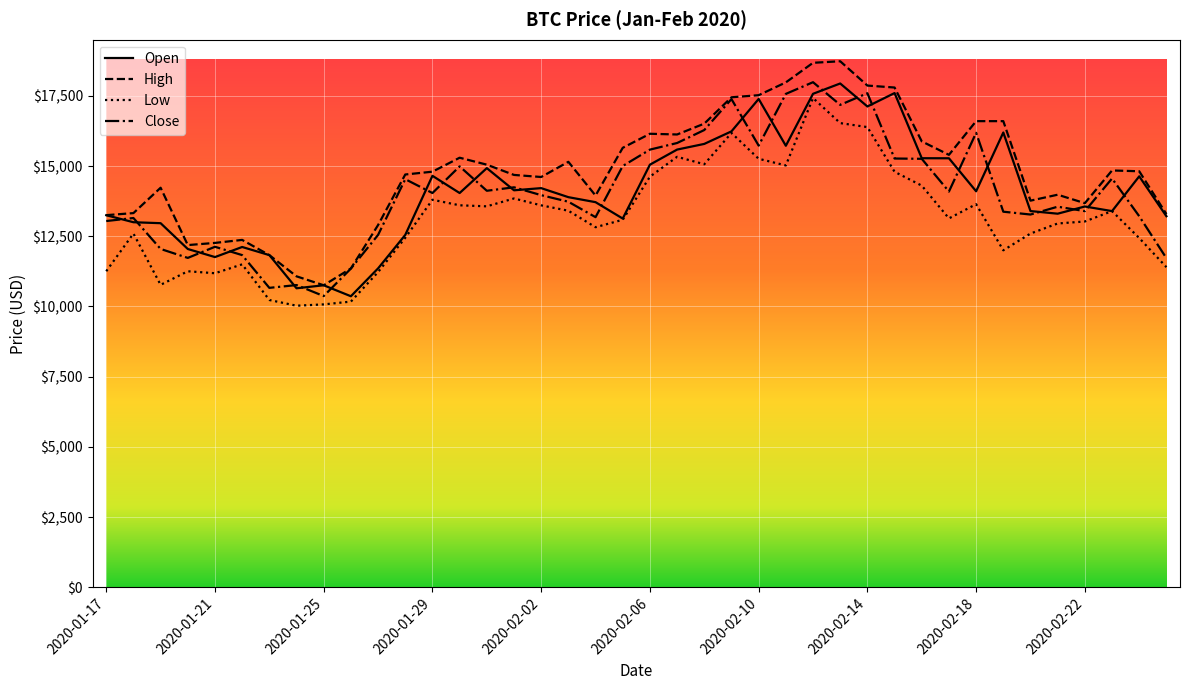

True or false: Low and High cross at least once.

False